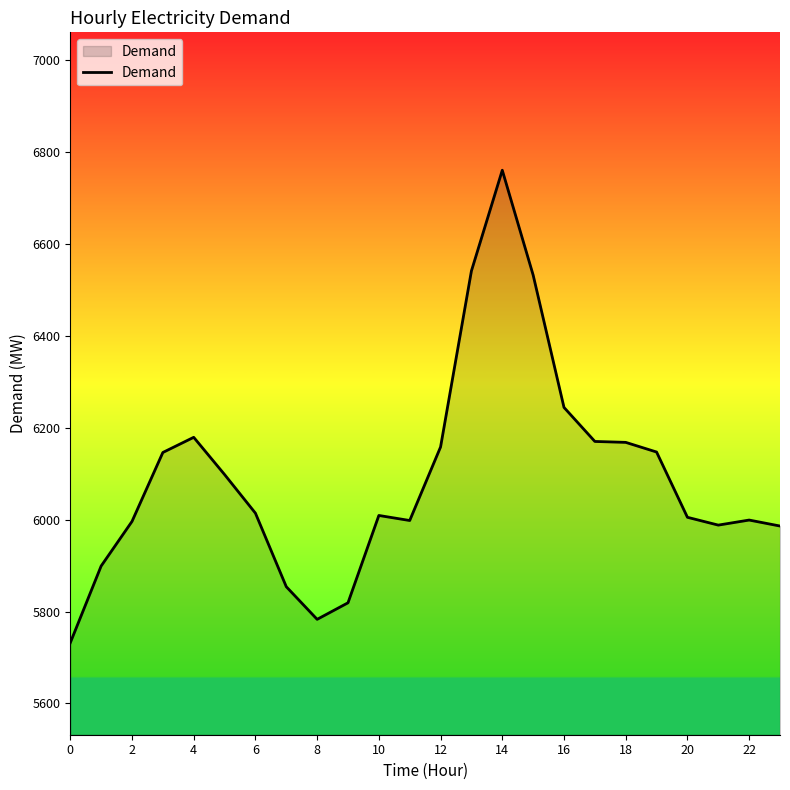

What is the difference between the maximum and minimum values?

1028